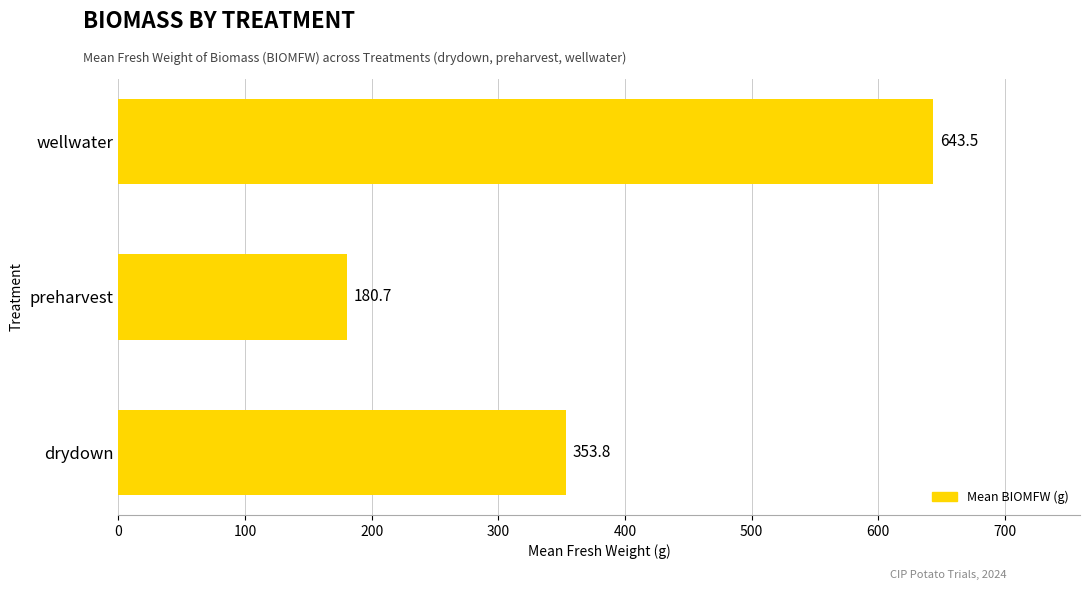

True or false: the data shows 180.7 at preharvest.

True